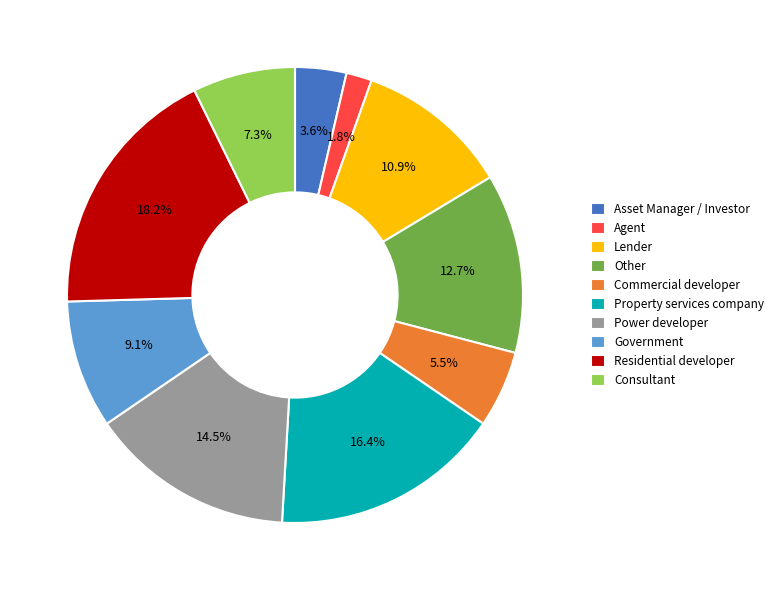

What portion of the pie excludes Government?

90.9%